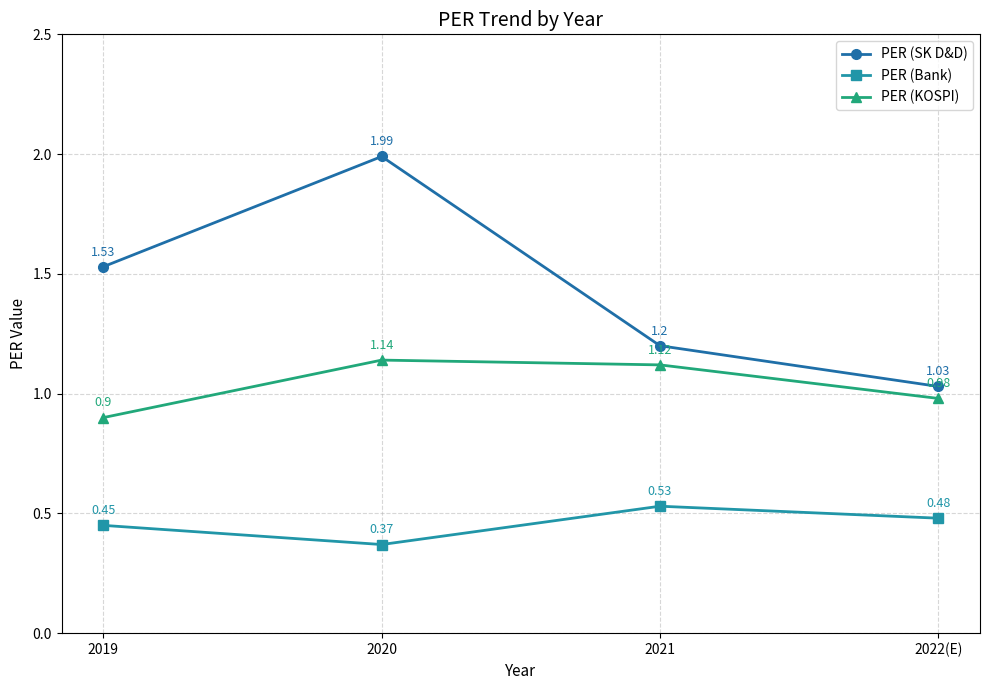

Rank the series at 2019 from highest to lowest value.

PER (SK D&D), PER (KOSPI), PER (Bank)